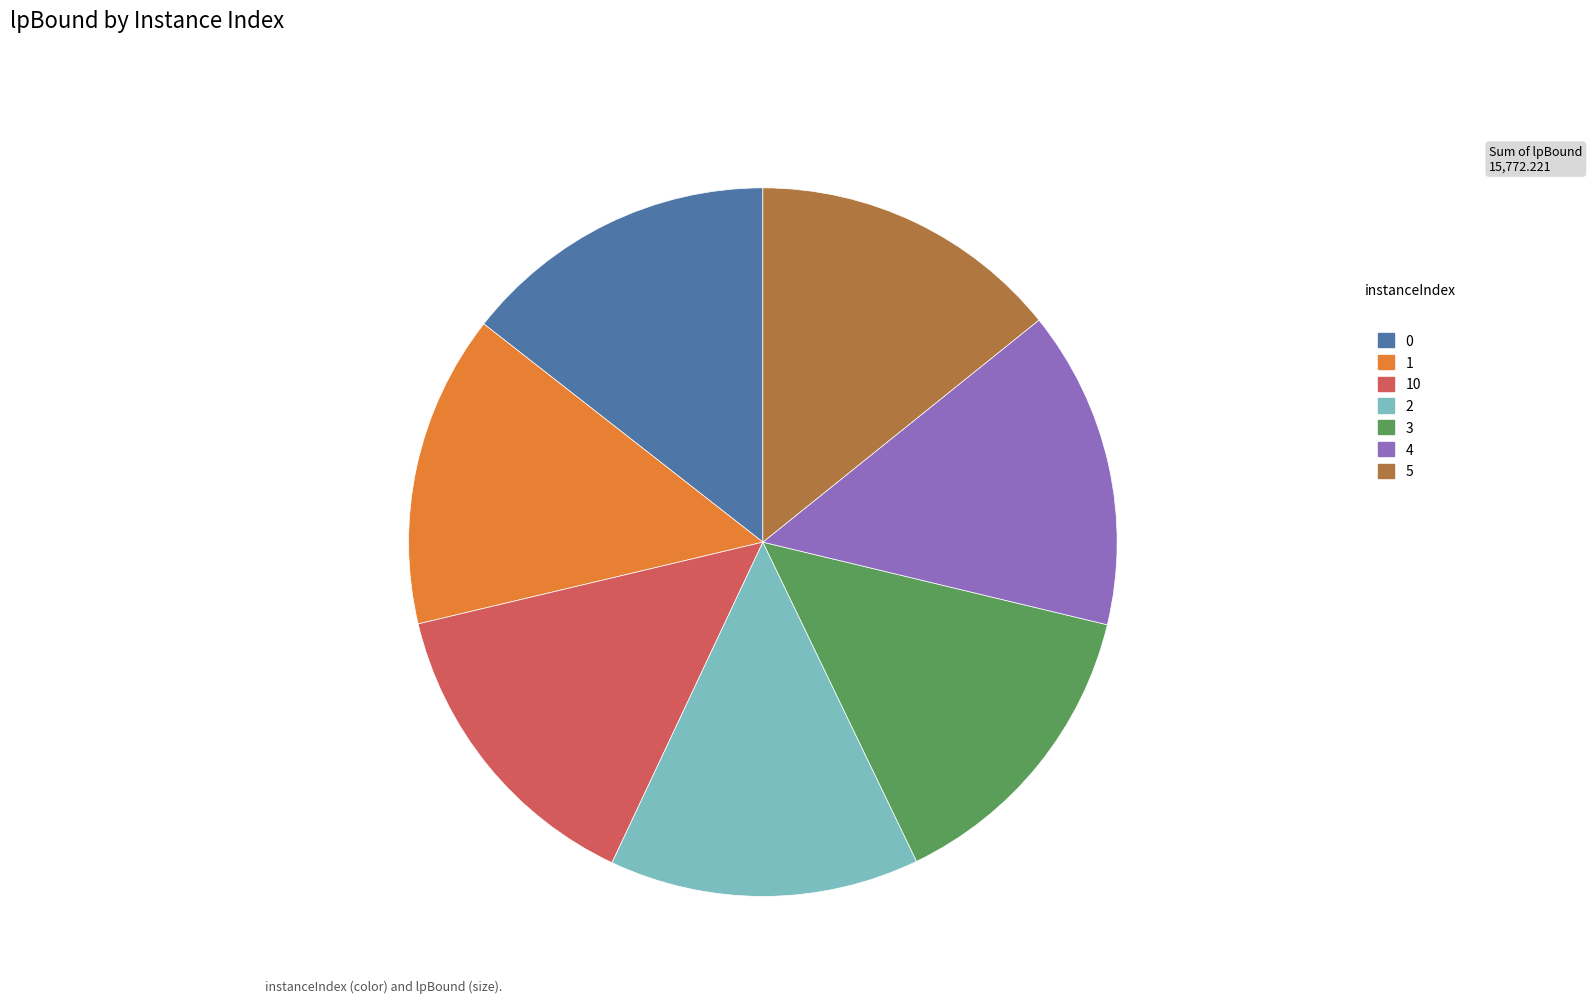

How many slices are in this pie chart?

7